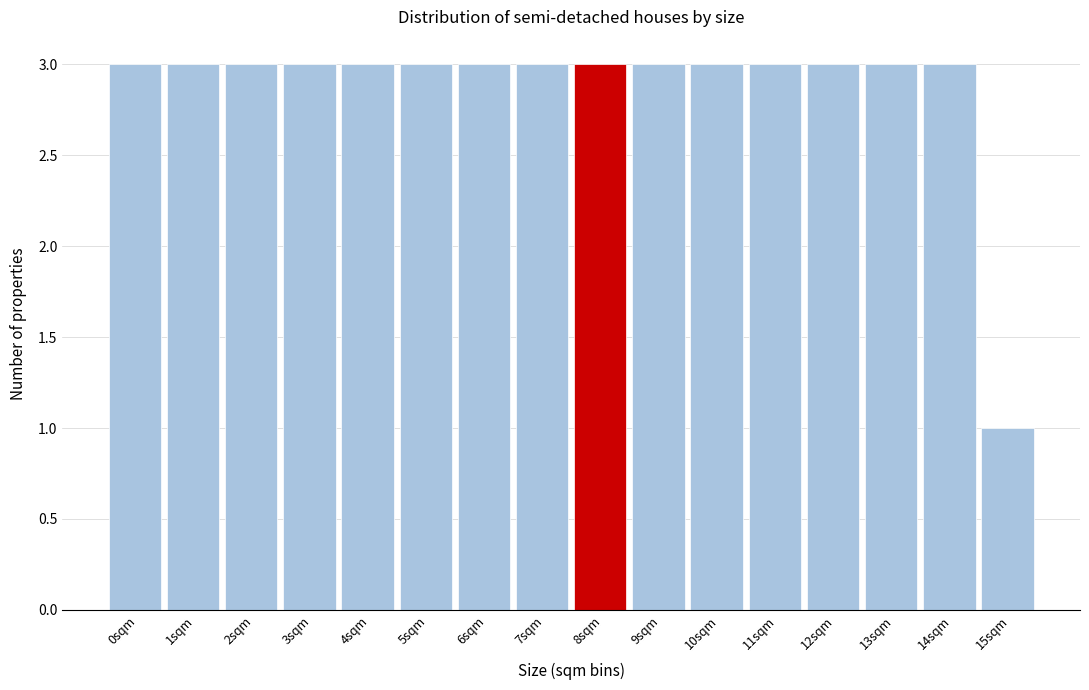

Reading left to right, list all the values displayed in this chart.

3	3	3	3	3	3	3	3	3	3	3	3	3	3	3	1